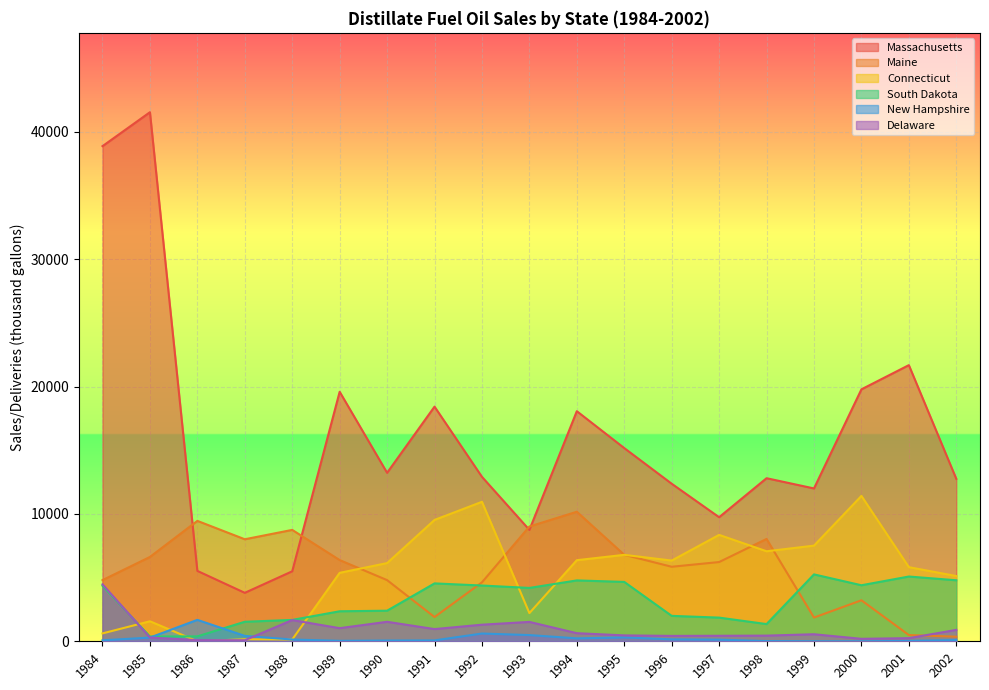

At 1994, list the series in order from smallest to largest.

New Hampshire, Delaware, South Dakota, Connecticut, Maine, Massachusetts